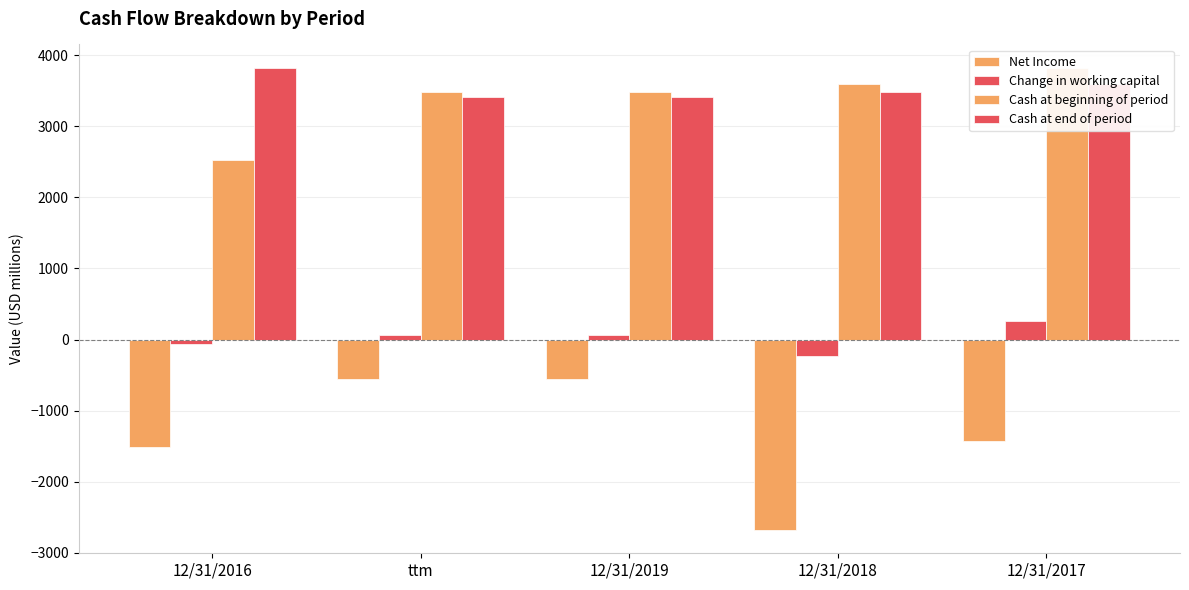

What is the label of the 5th bar from the right?

12/31/2016